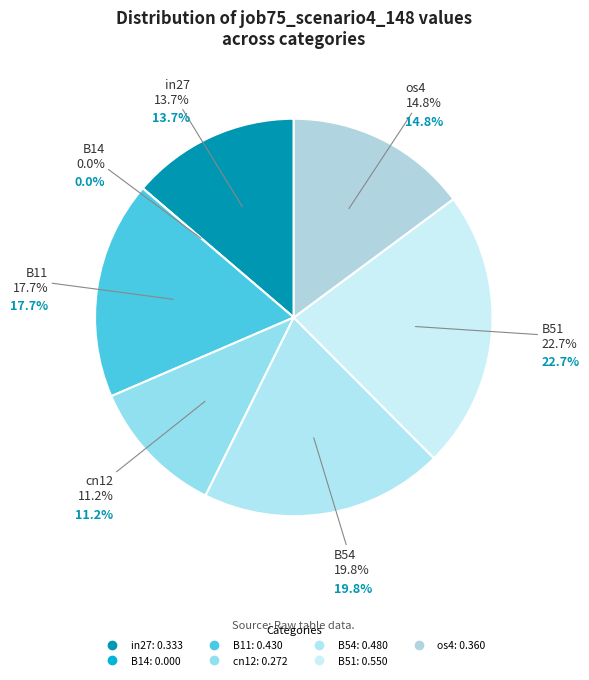

Which category has the smallest portion of the pie?

B14